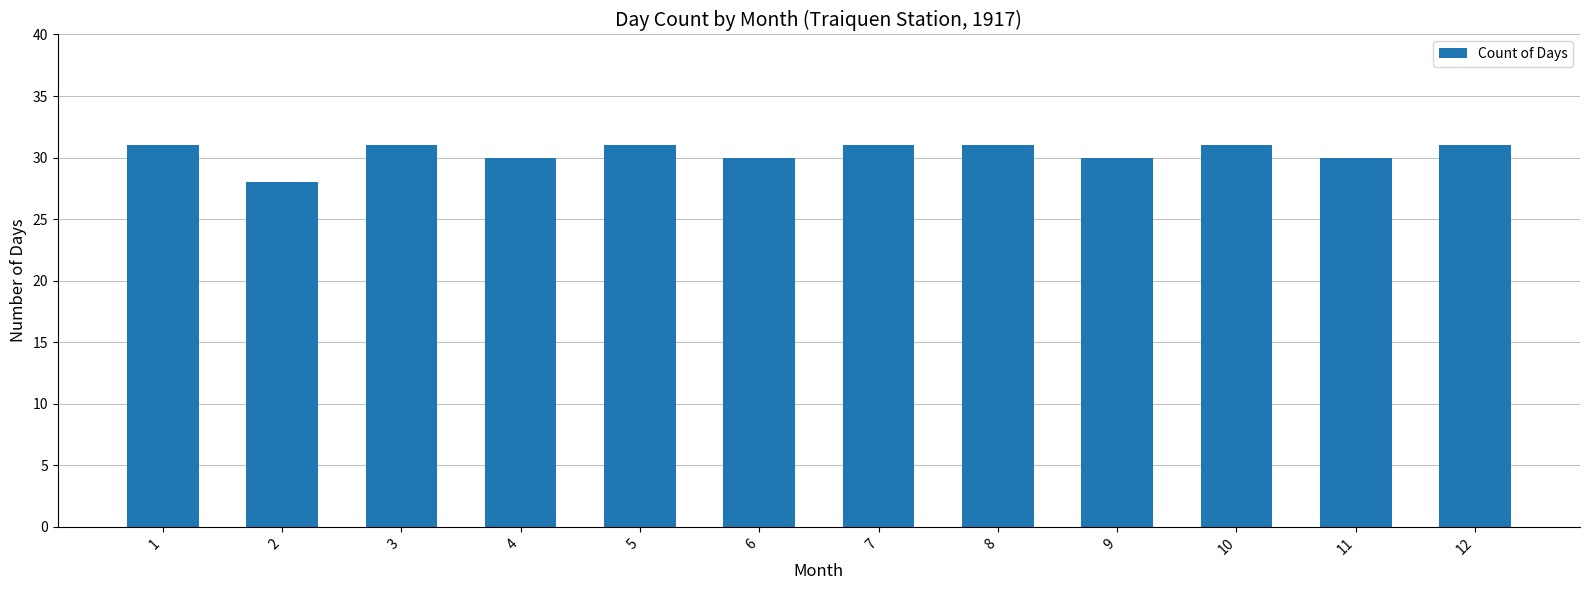

The chart shows a value of 50 at 5. True or false?

False